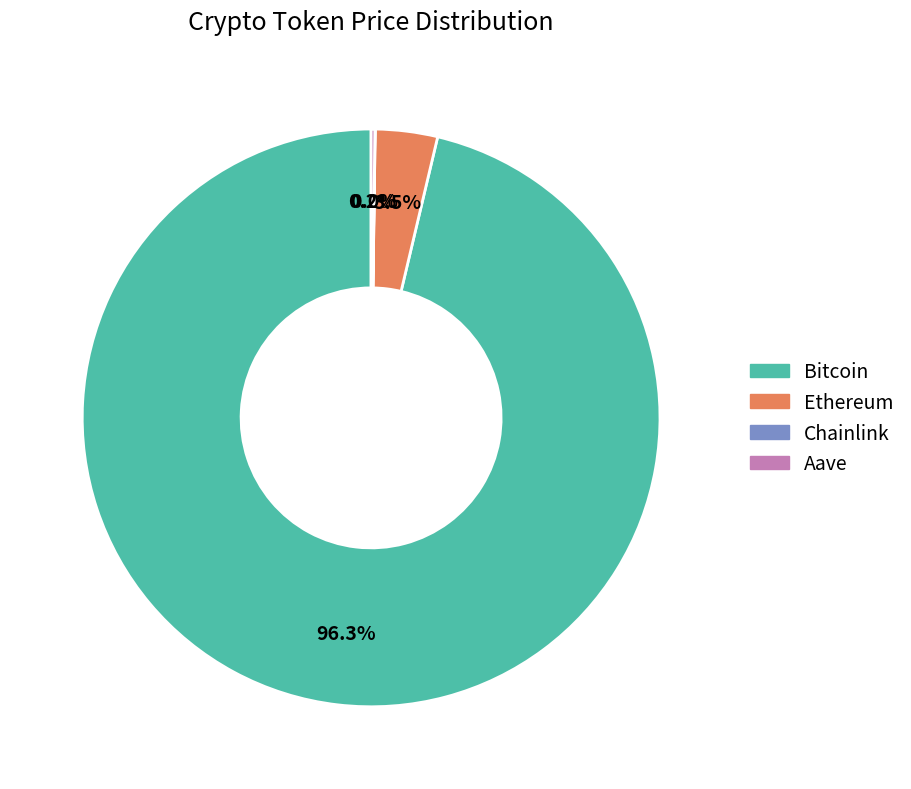

Which slice is the largest?

Bitcoin